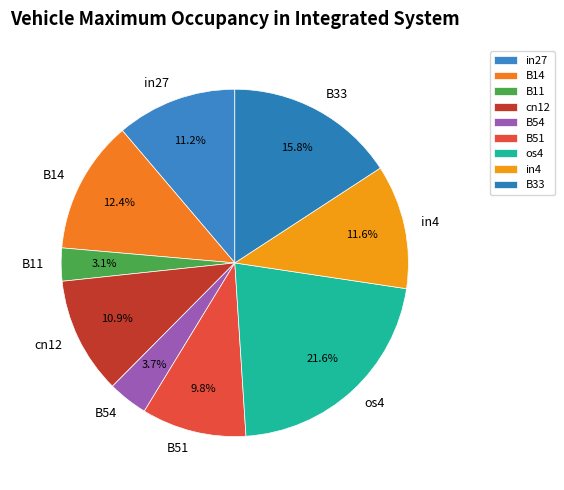

Does B54 represent more than half of the total?

No